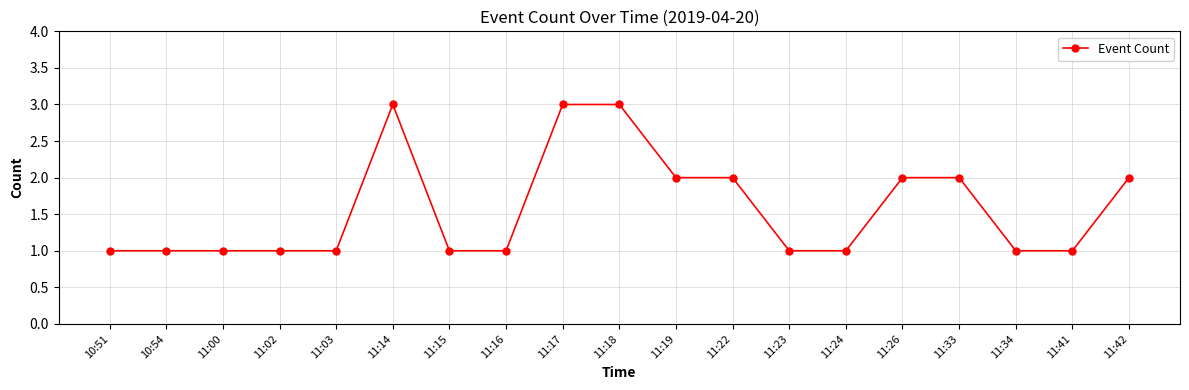

What is the ratio of the value at 11:15 to the value at 11:16?

1.0